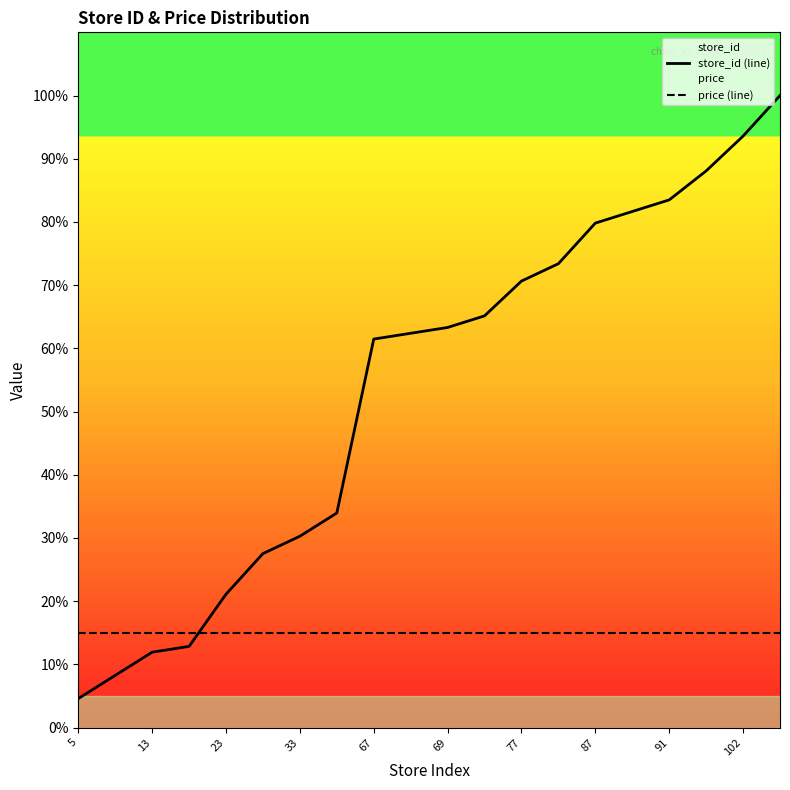

The value of price (line) at 69 is 10.0. True or false?

False